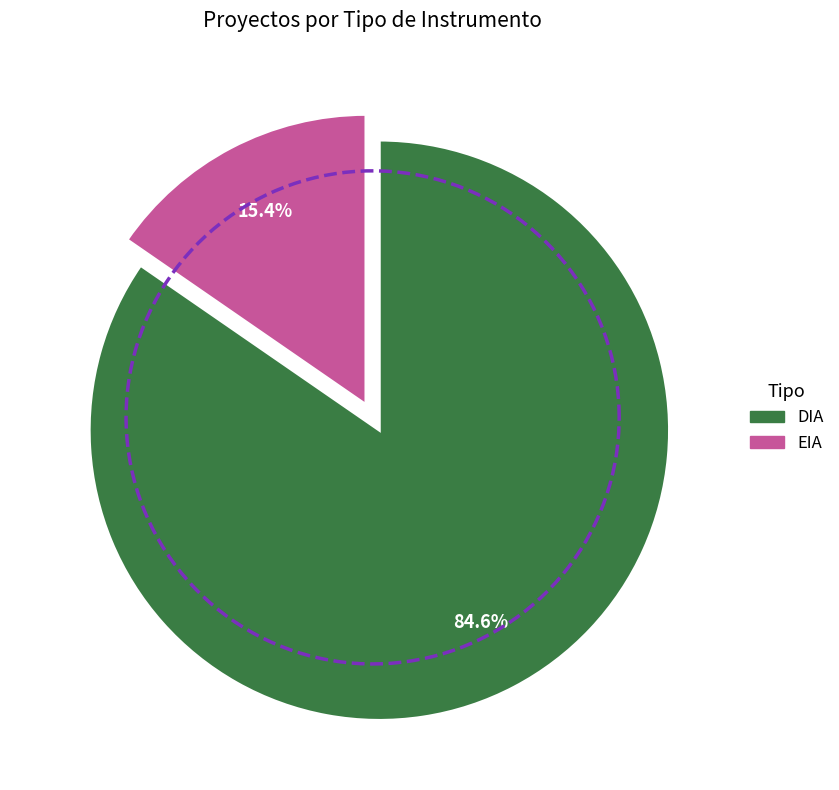

To the nearest percent, what is the difference between the EIA and DIA slice percentages?

69%